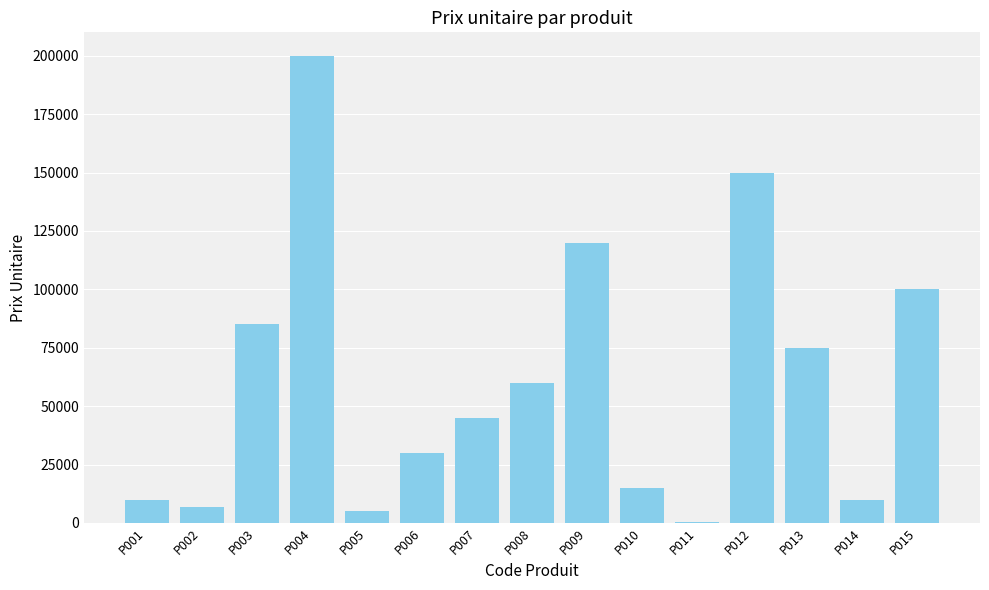

What is the difference between the values at P003 and P006?

55000